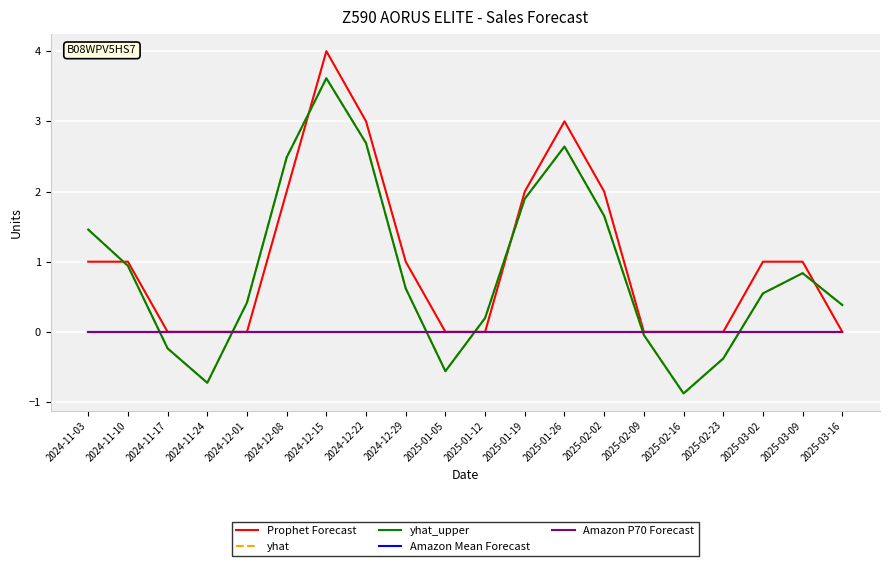

Is this an area chart (filled region under the line)?

No